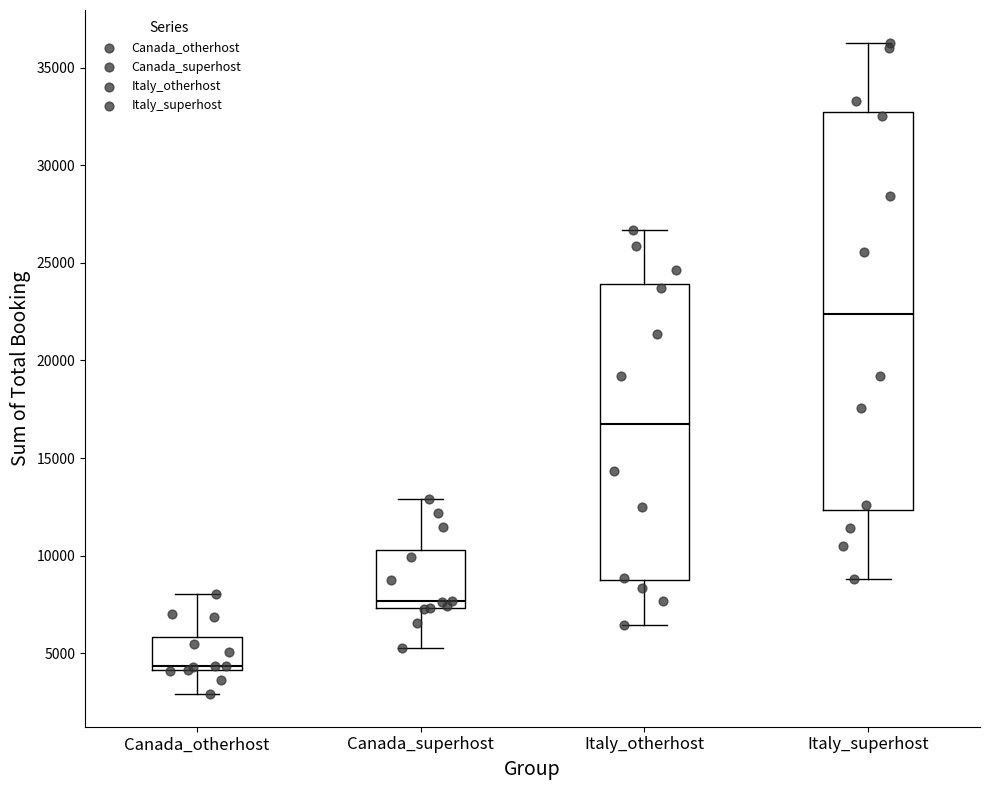

Which box has the lowest median line?

Canada_otherhost